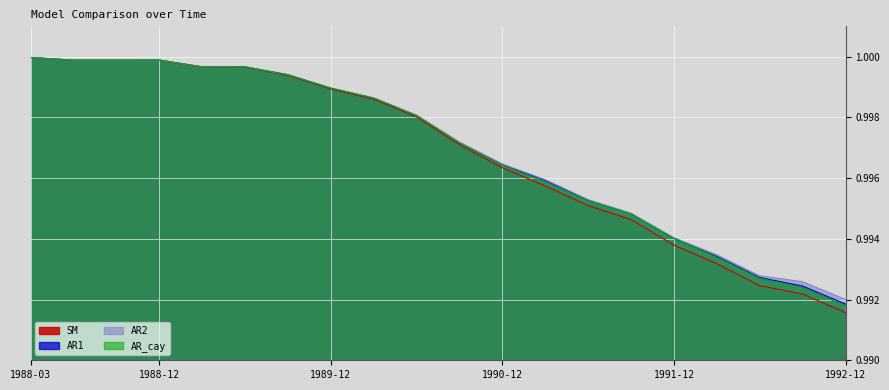

How many data points does each series have?

20